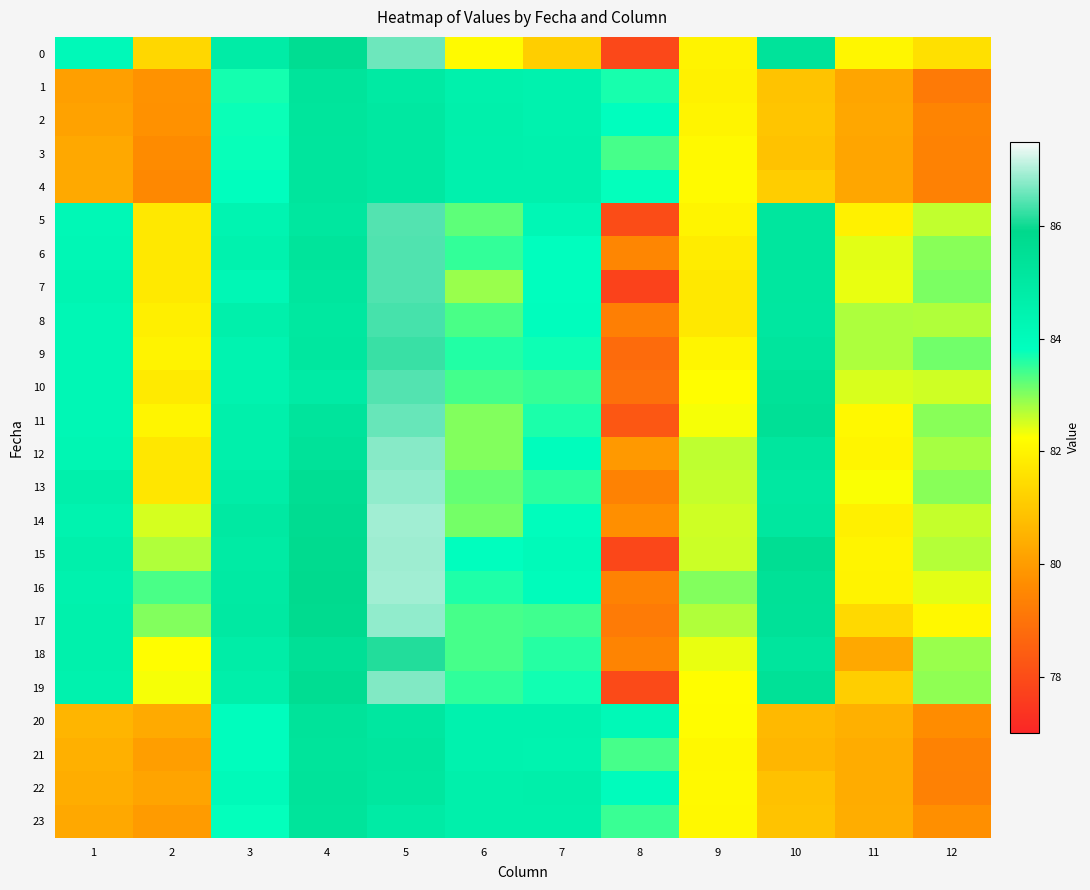

What is the total value across all series at 5?

2065.9